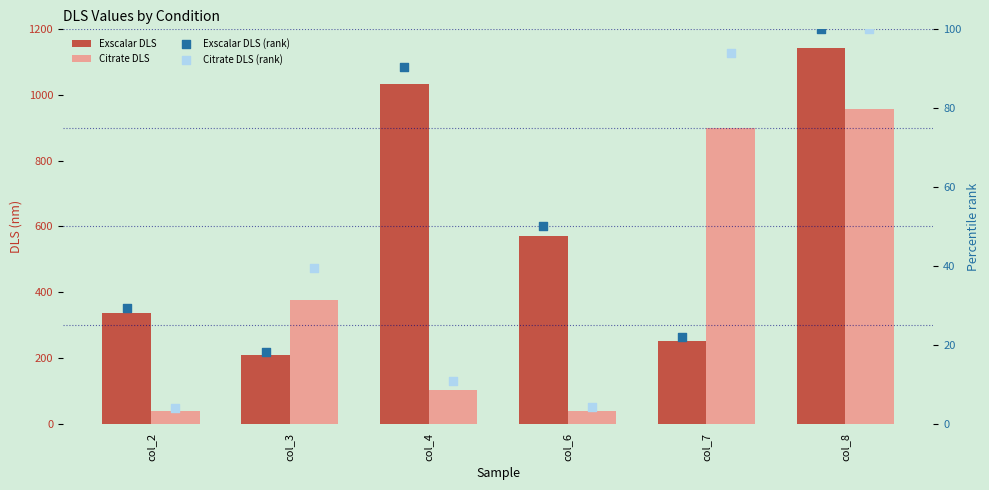

What are all the series names shown in the legend?

Exscalar DLS, Citrate DLS, Exscalar DLS (rank), Citrate DLS (rank)